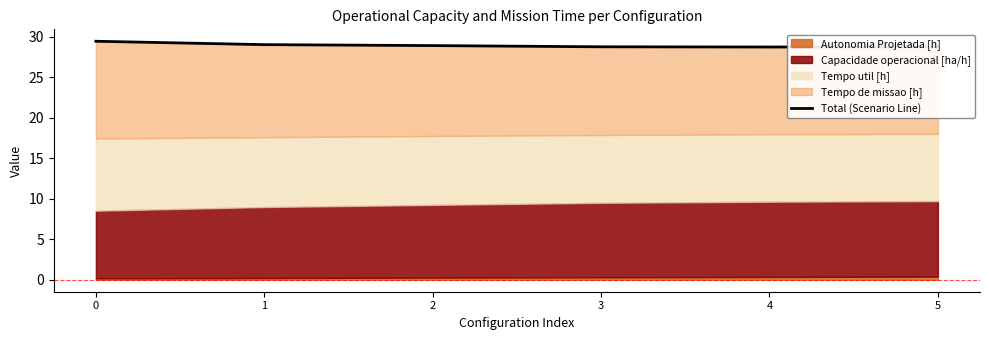

How many lines are shown in the chart?

1